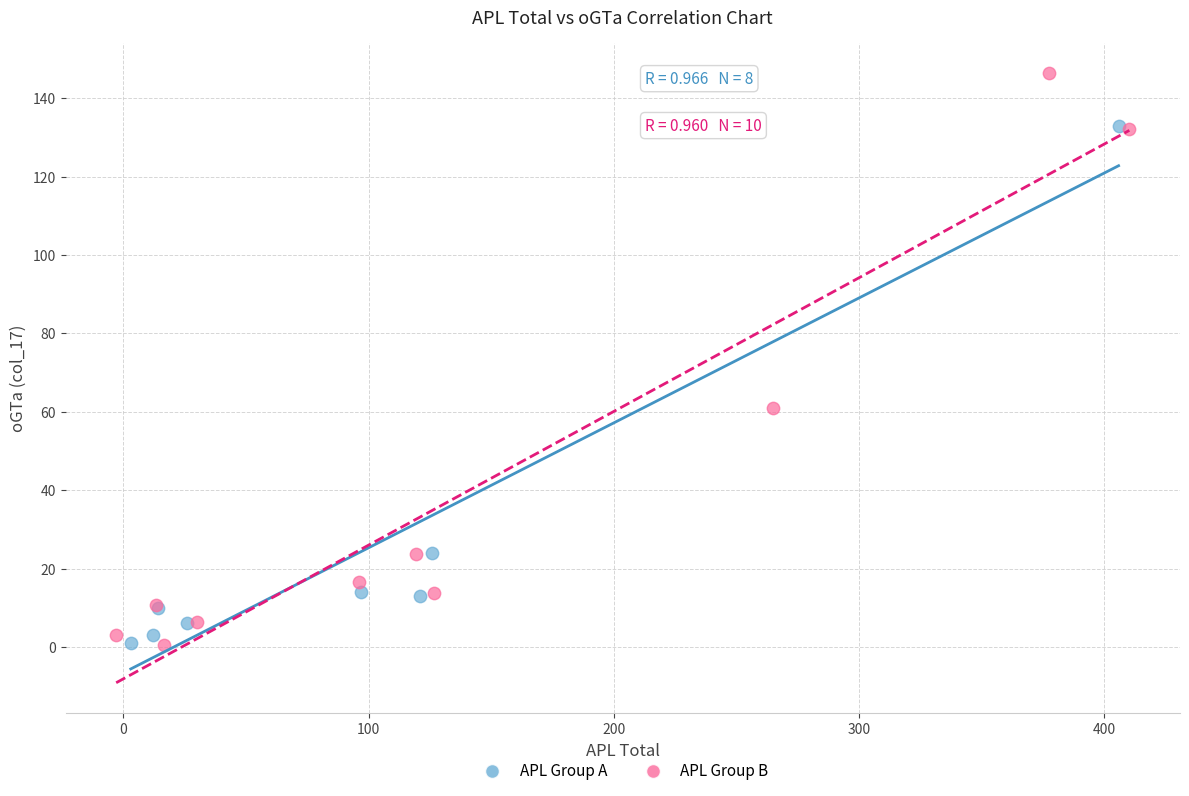

Which series has the widest spread of Y values?

APL Group B